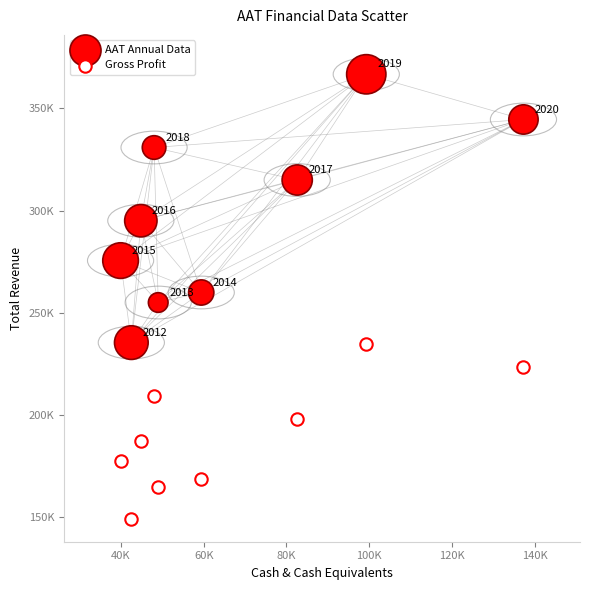

What are all the series names shown in the legend?

AAT Annual Data, Gross Profit